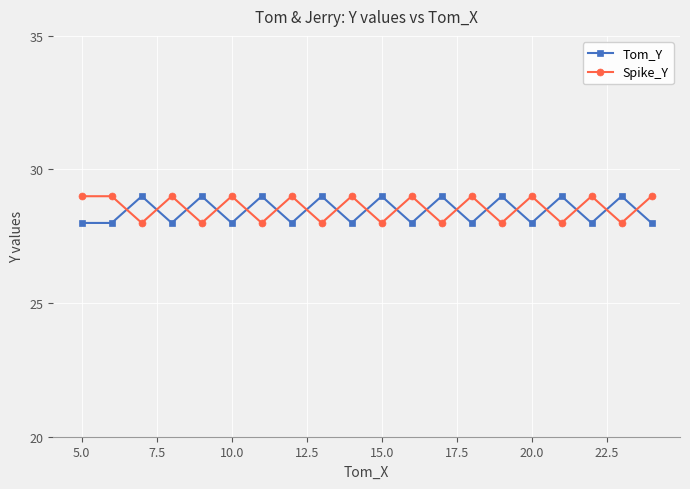

True or false: Tom_Y and Spike_Y cross at least once.

True